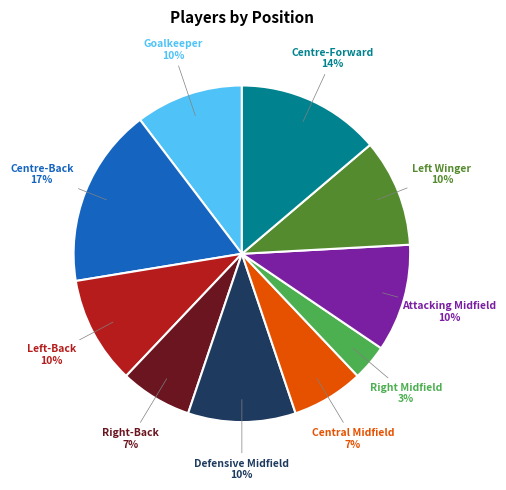

What is the smallest slice in the pie chart?

Right Midfield